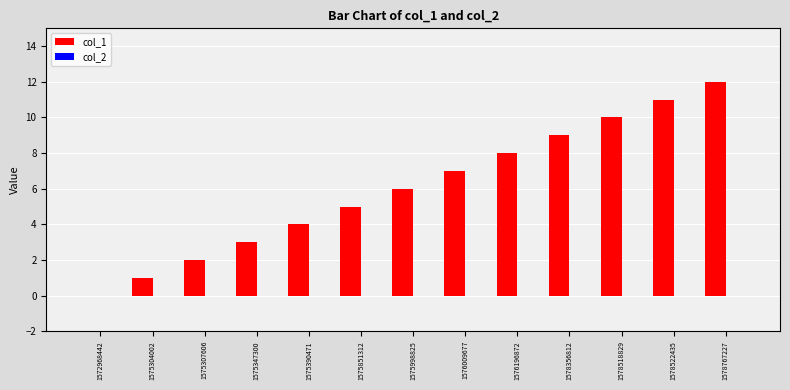

What value does the data have at 1575851312?

5